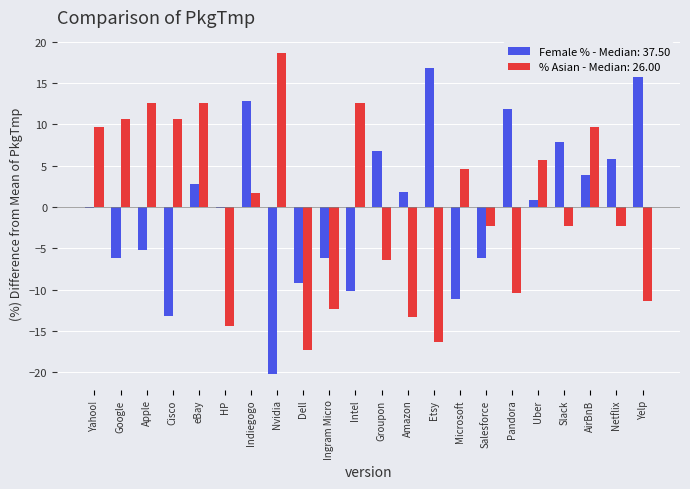

At Dell, list the series in order from largest to smallest.

Female %, % Asian